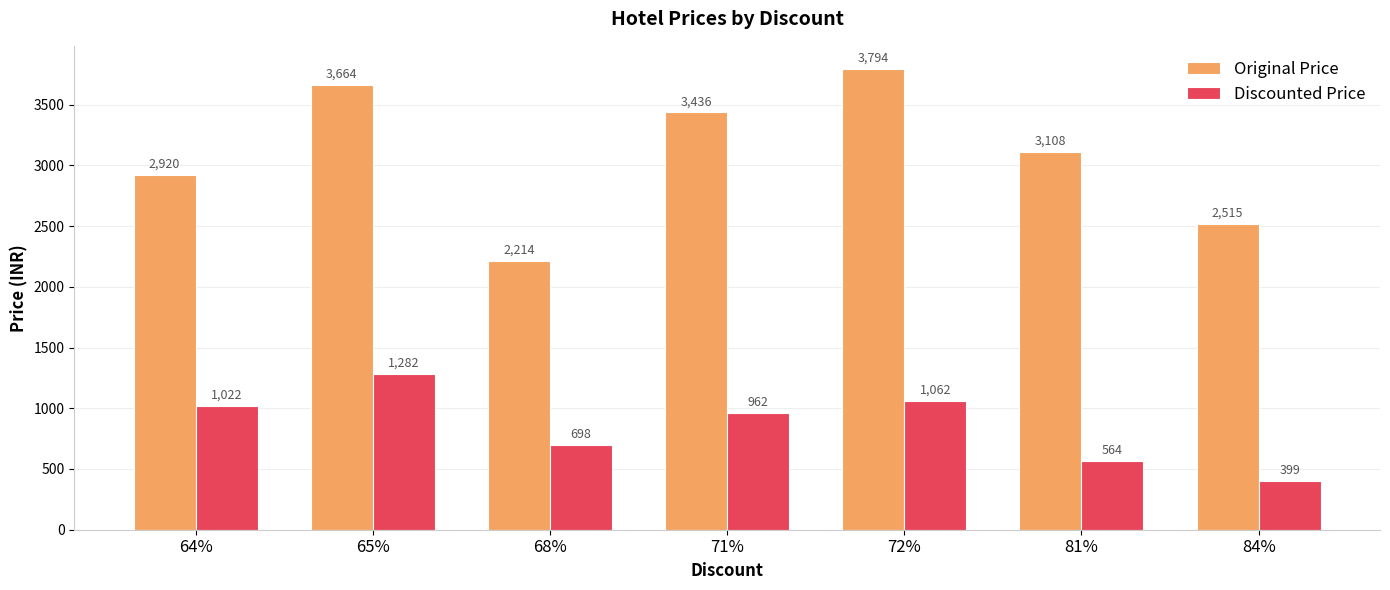

Which category has the highest value in the Discounted Price series?

65%